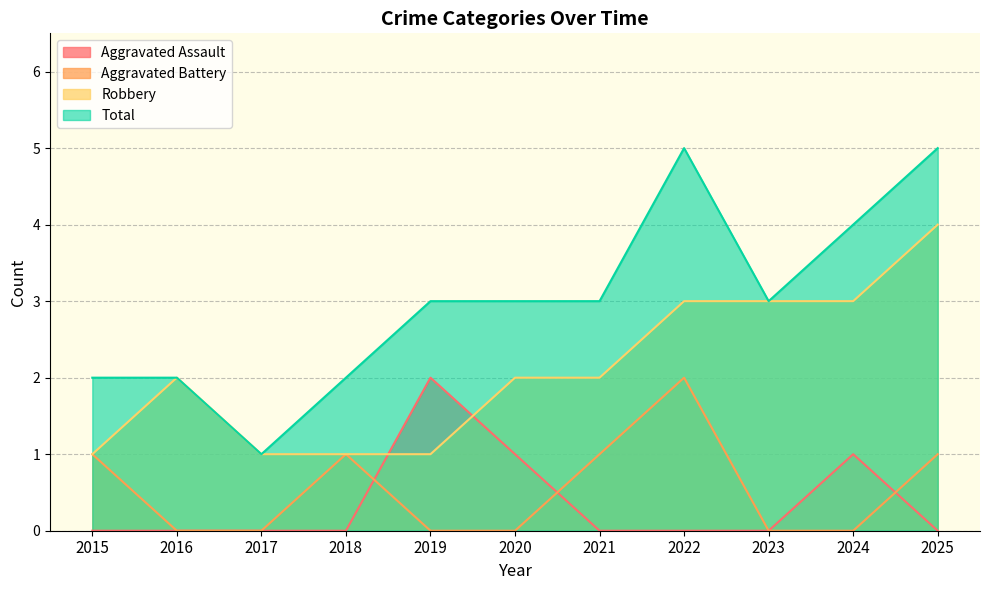

Where is the first local minimum for Total?

2017